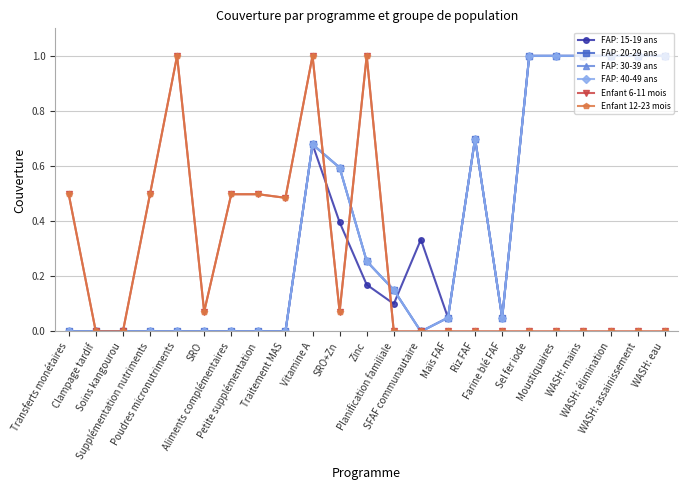

Is this an area chart (filled region under the line)?

No